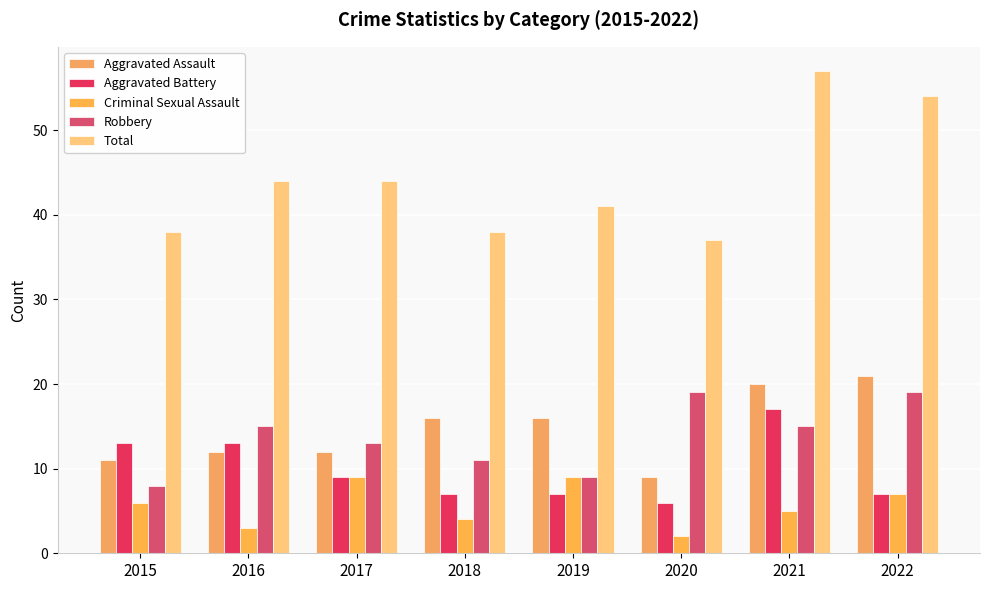

At which category does the chart reach its minimum across all series?

2020